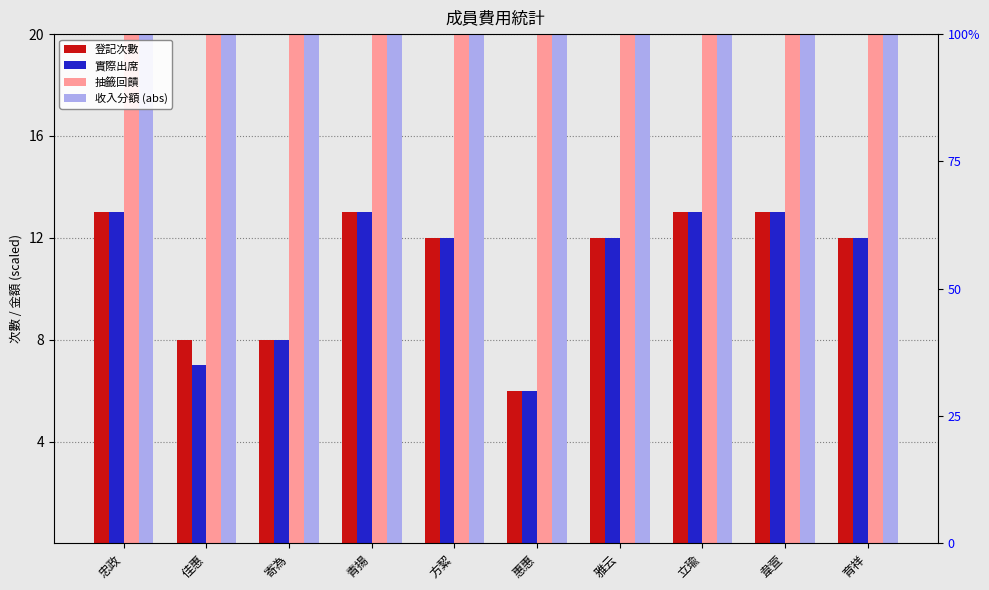

At how many categories does at least one series exceed 106?

1